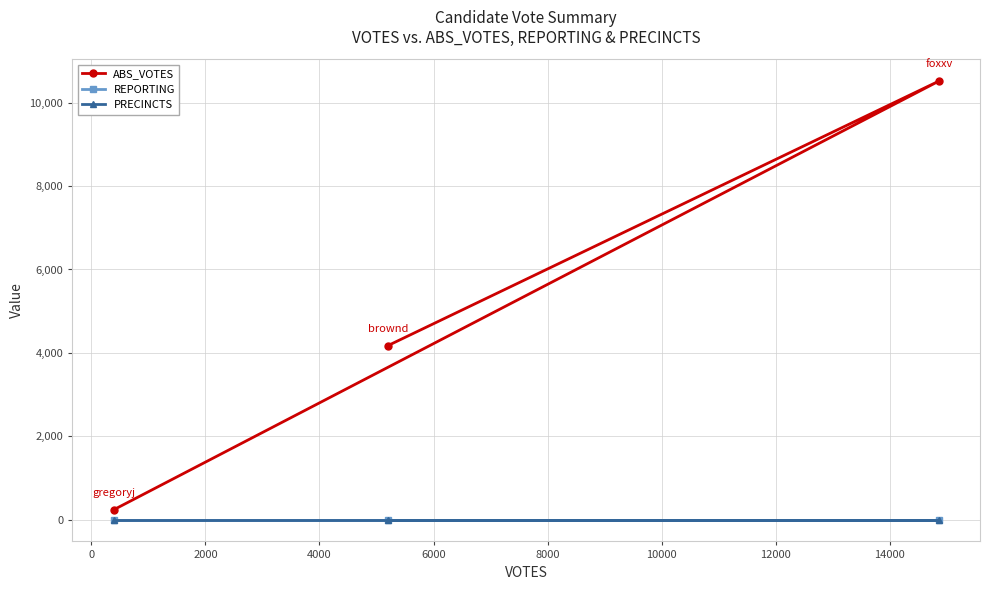

How many lines are shown in the chart?

3